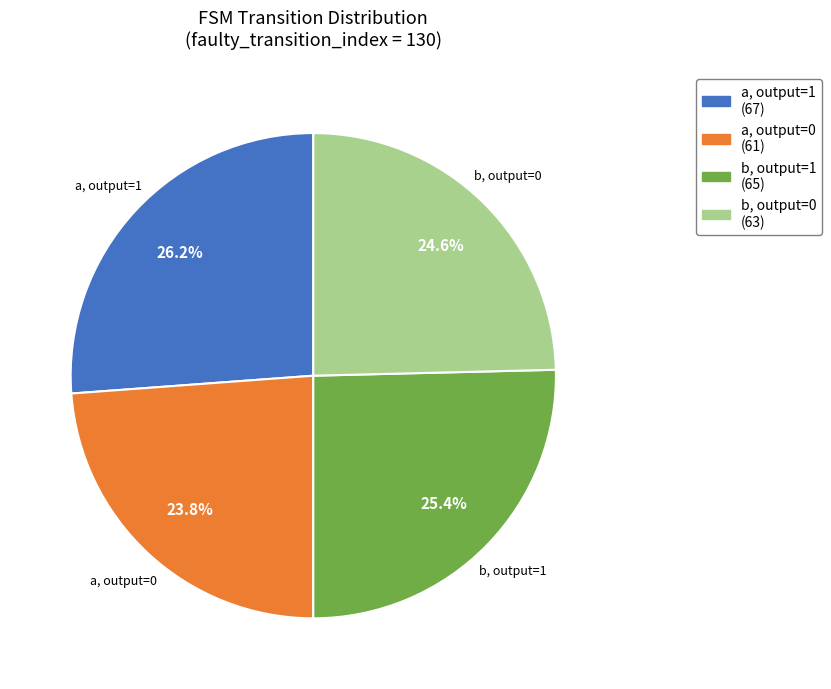

Is there a majority slice in this chart?

No